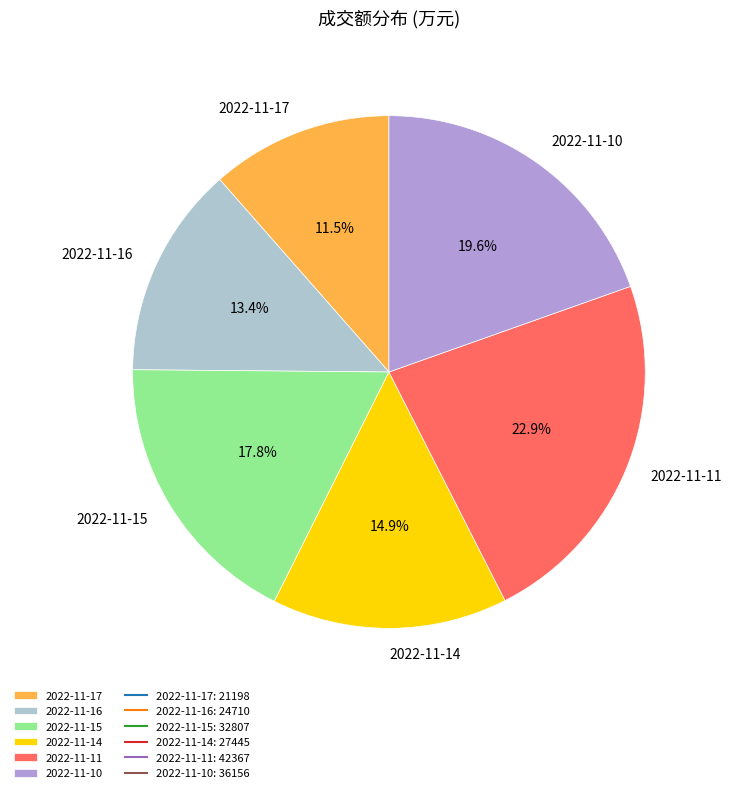

What percentage is the 2022-11-11 slice, to the nearest percent?

23%